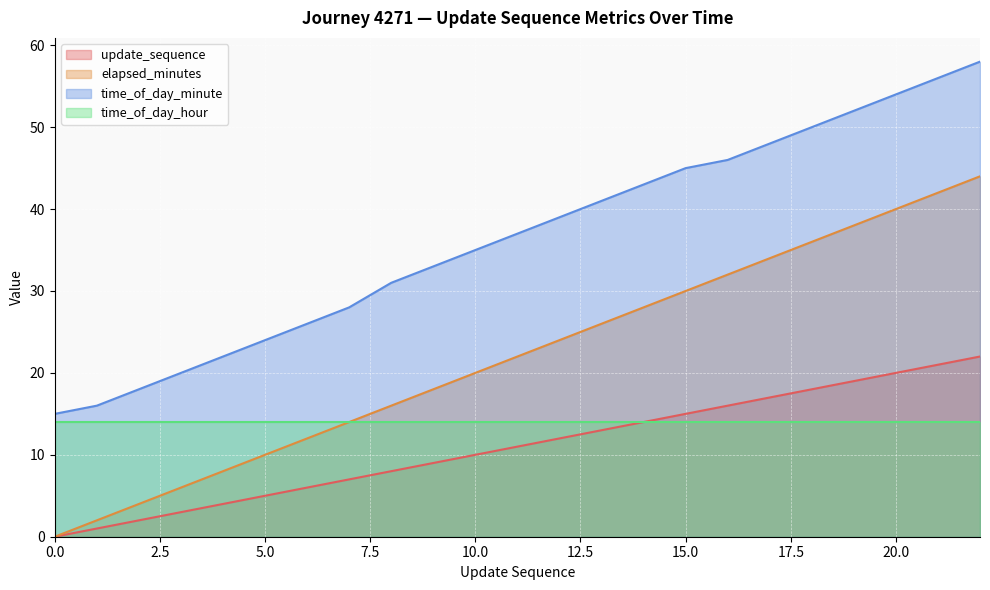

How many lines are shown in the chart?

4